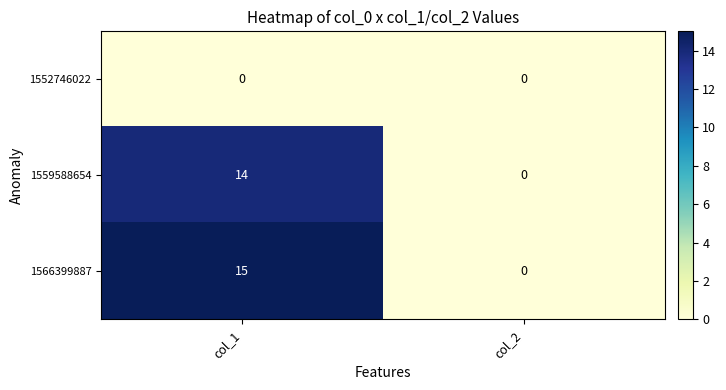

What is the total value across all series at col_1?

29